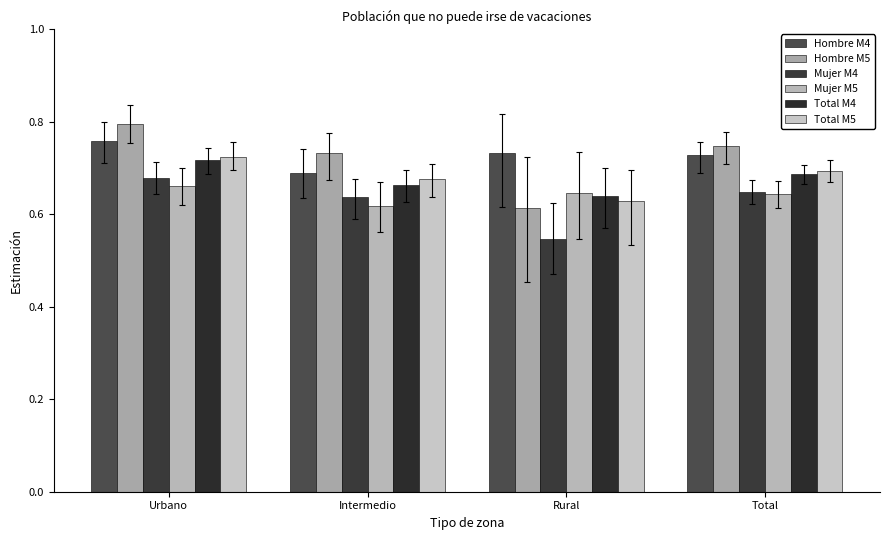

What is the average value of the Hombre M5 series?

0.7